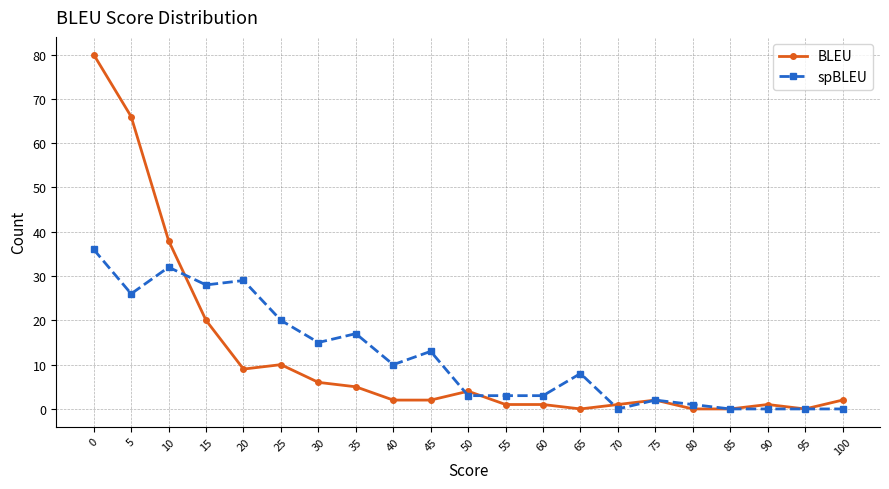

Is the value of BLEU at 10 greater than the value of spBLEU at 80?

Yes